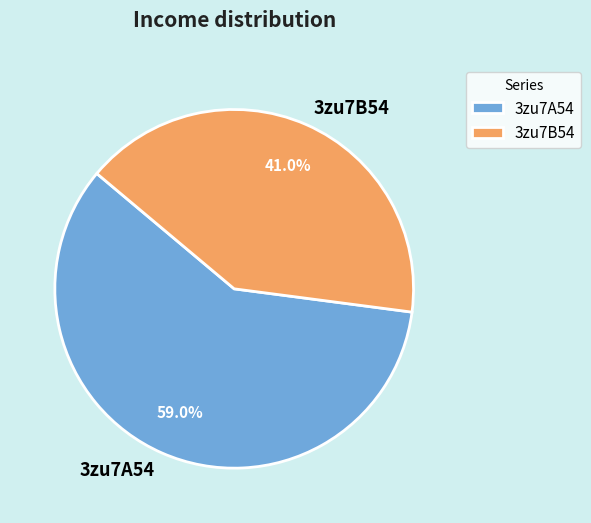

Which slice is the largest?

3zu7A54